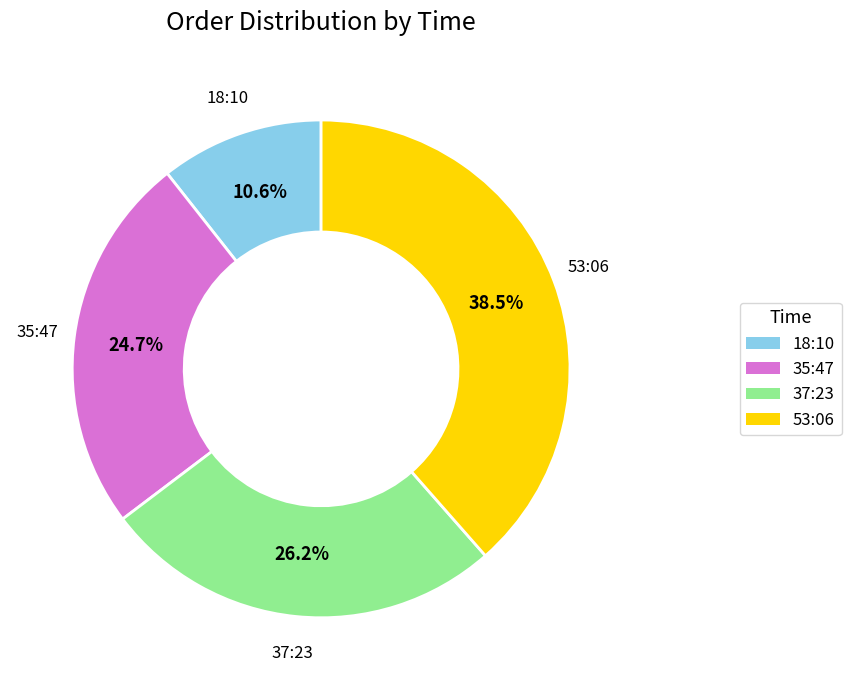

To the nearest percent, what is the combined percentage of 37:23 and 35:47?

51%